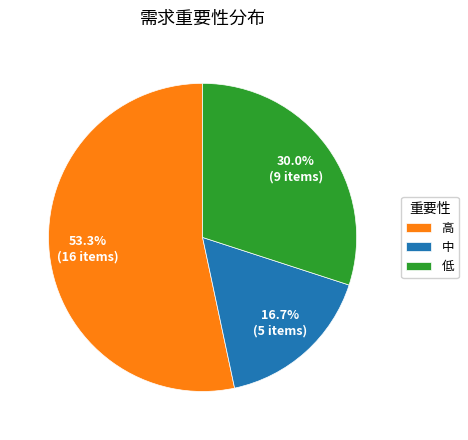

Is it true that 低 is 30% of the pie?

True